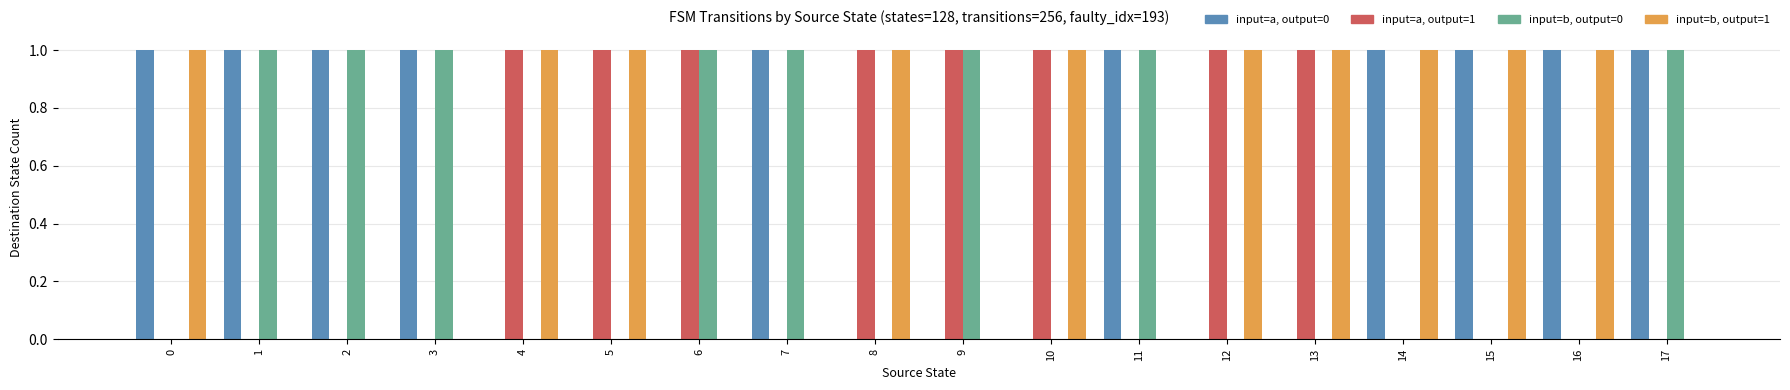

Count the number of categories in the chart.

18